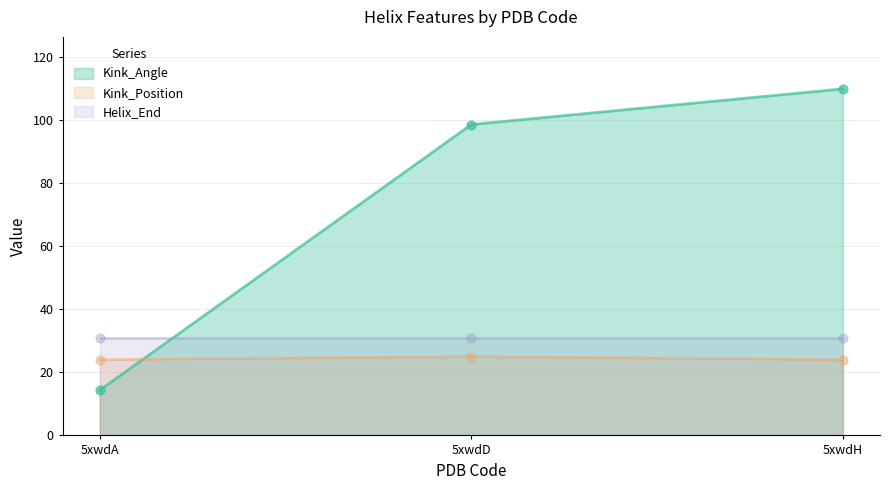

Is the value of Kink_Position at 5xwdD greater than the value of Kink_Angle at 5xwdA?

Yes